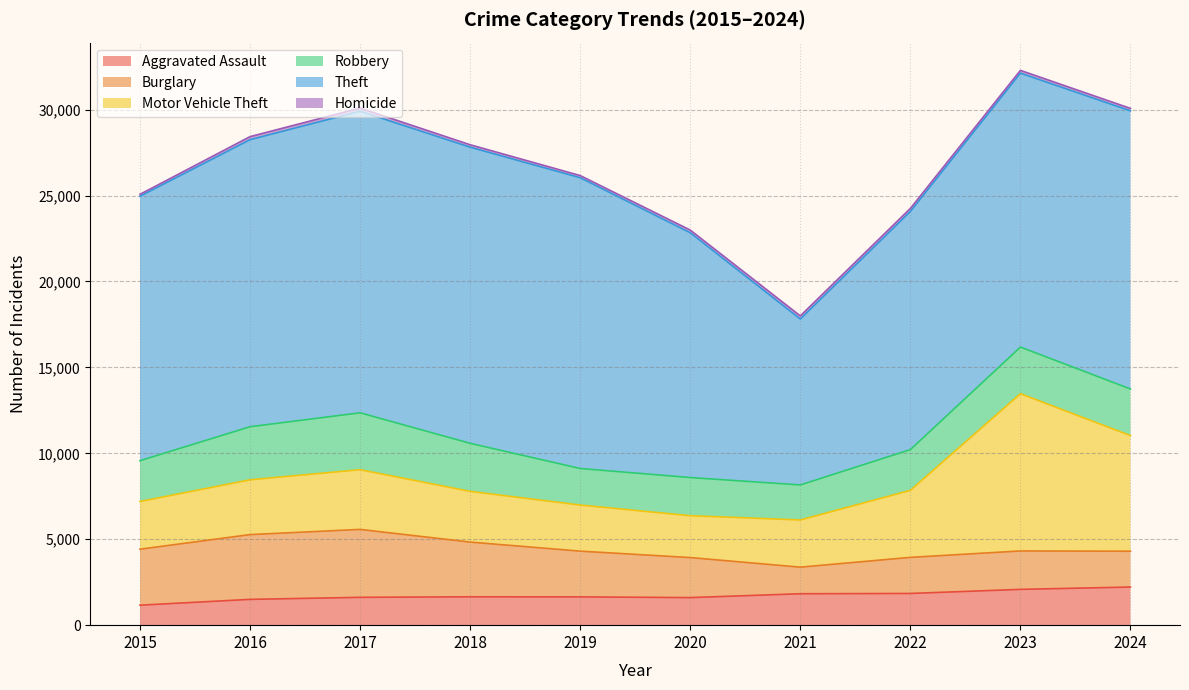

How many interior local peaks does the Motor Vehicle Theft series have?

2